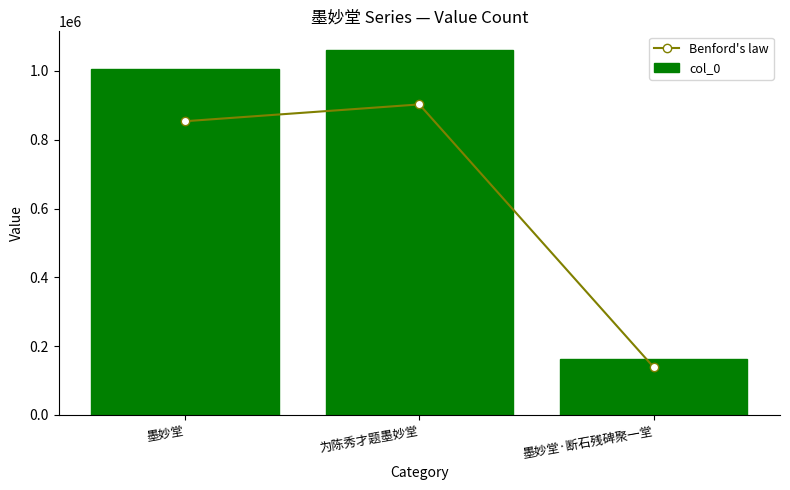

Which has a higher value, 墨妙堂 or 为陈秀才题墨妙堂?

为陈秀才题墨妙堂